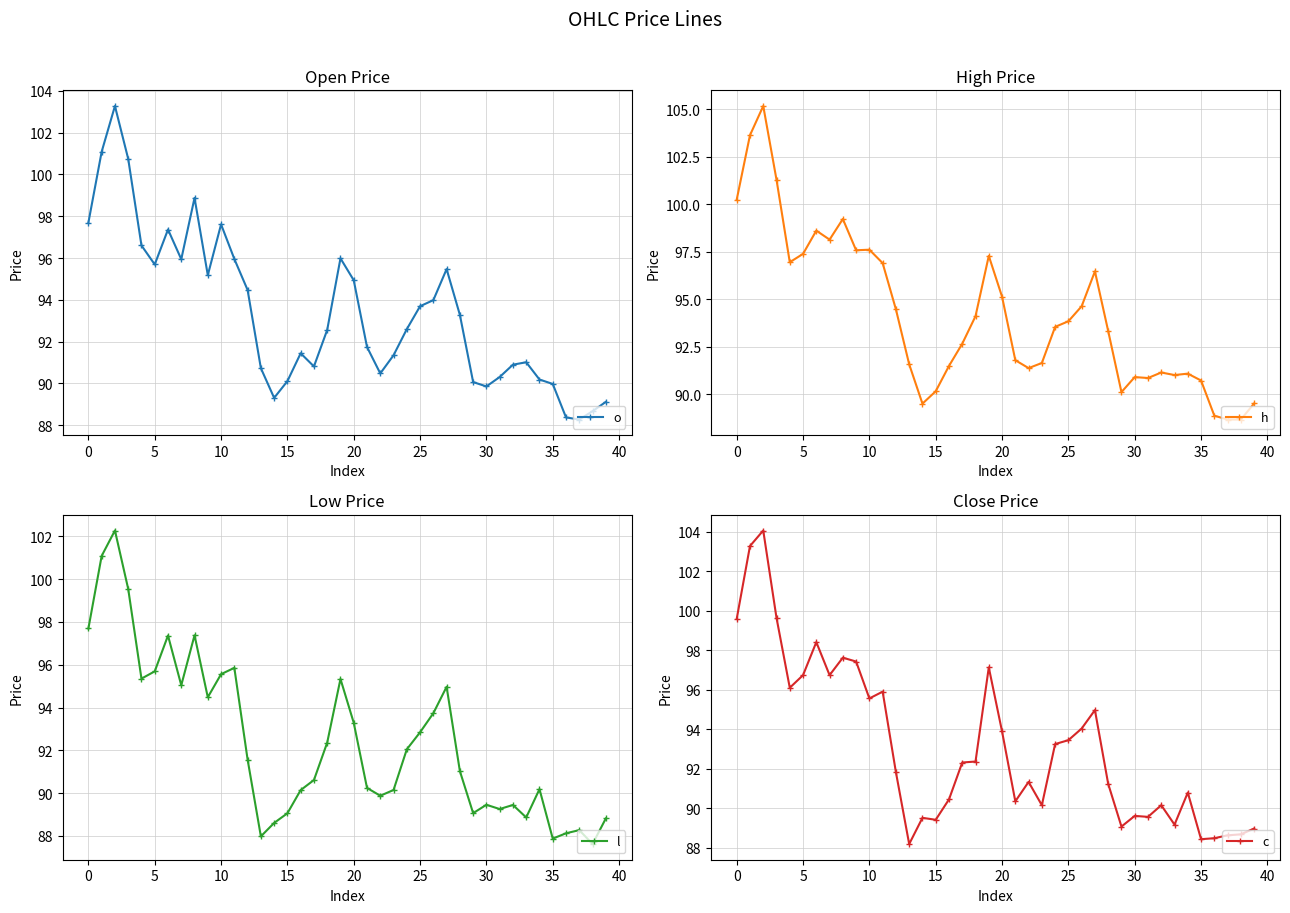

At which category does the chart reach its minimum across all series?

38